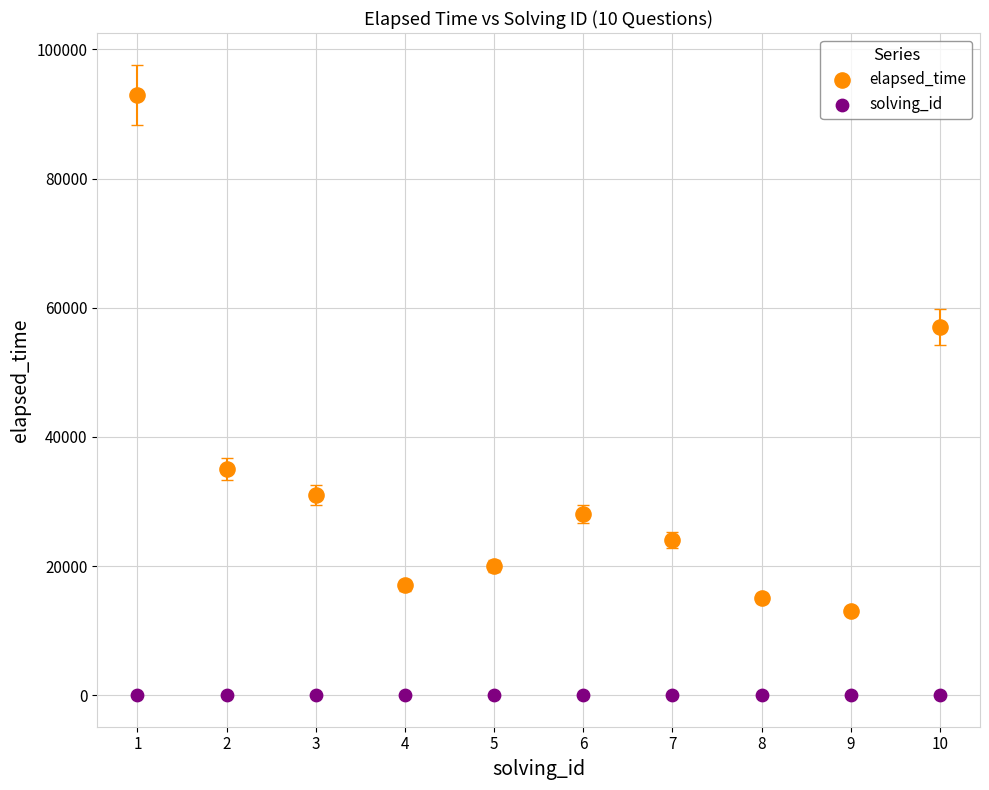

Across all data points, what is the range of Y values (max minus min)?

92999